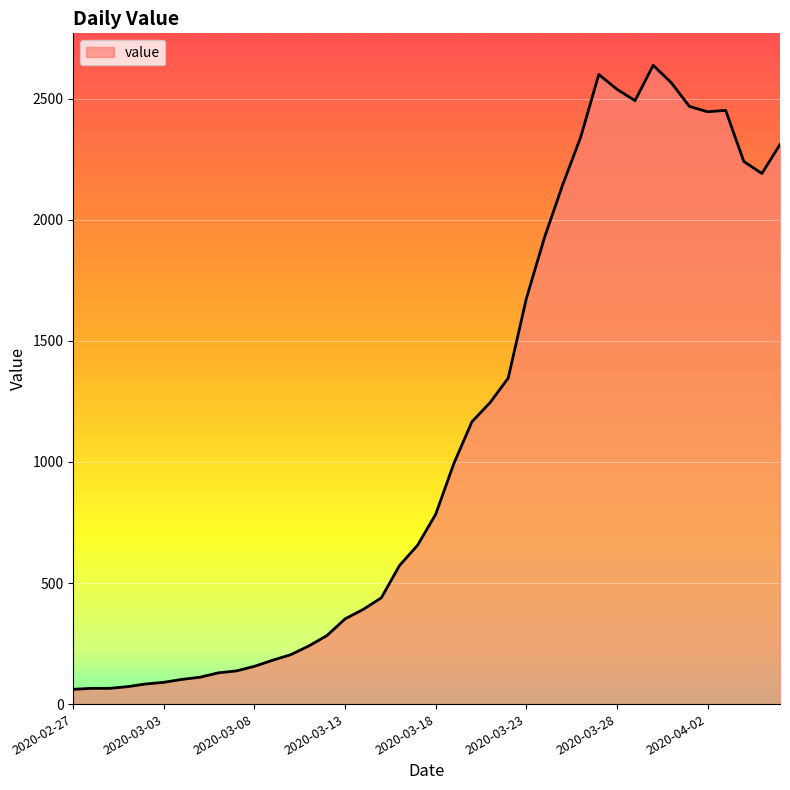

What is the difference between the maximum and minimum values?

2577